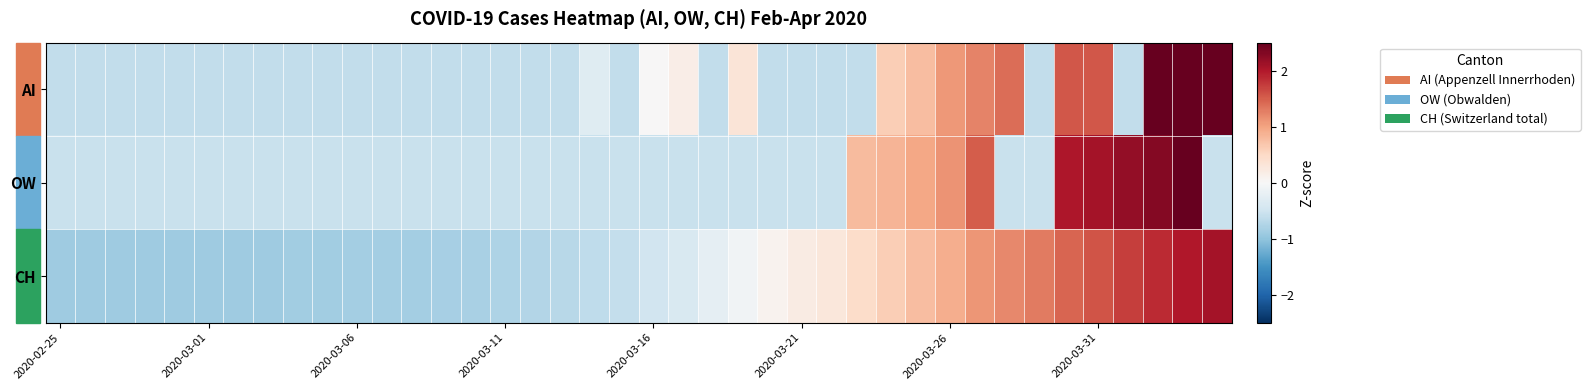

Rank the series by their average value, from lowest to highest.

AI, OW, CH